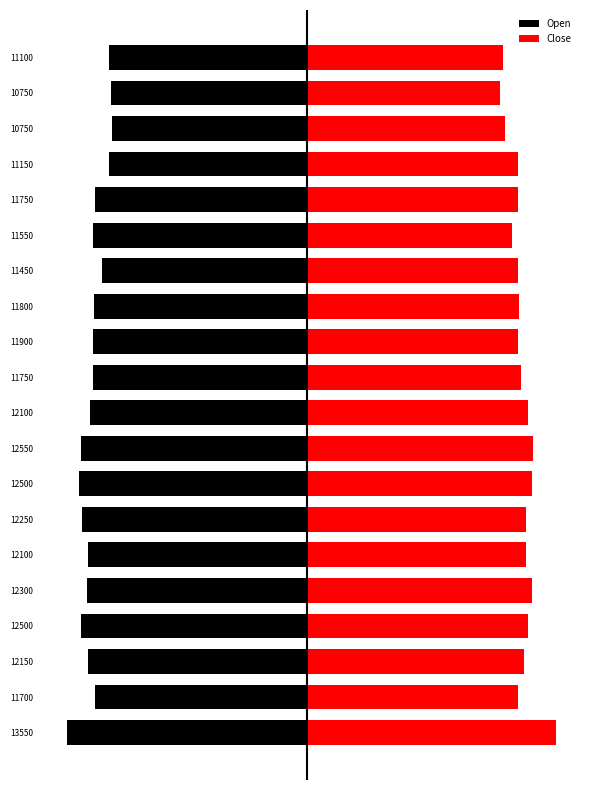

What is the approximate value of Open at 12300?

-12.4